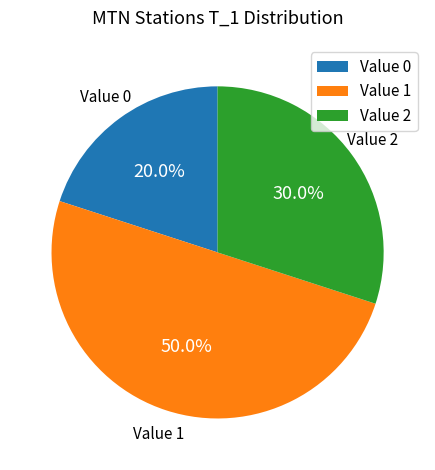

Which has a higher value, Value 2 or Value 1?

Value 1